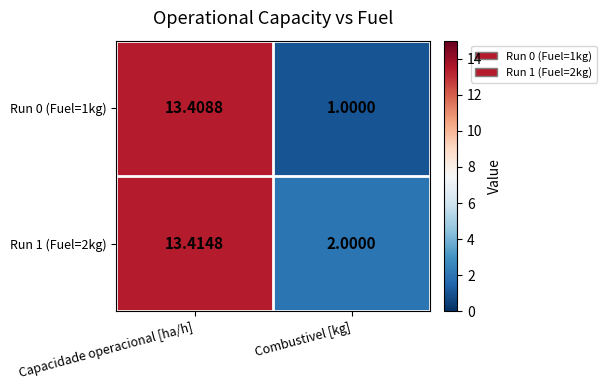

Where does the Run 1 (Fuel=2kg) series first go above 13?

Capacidade operacional [ha/h]